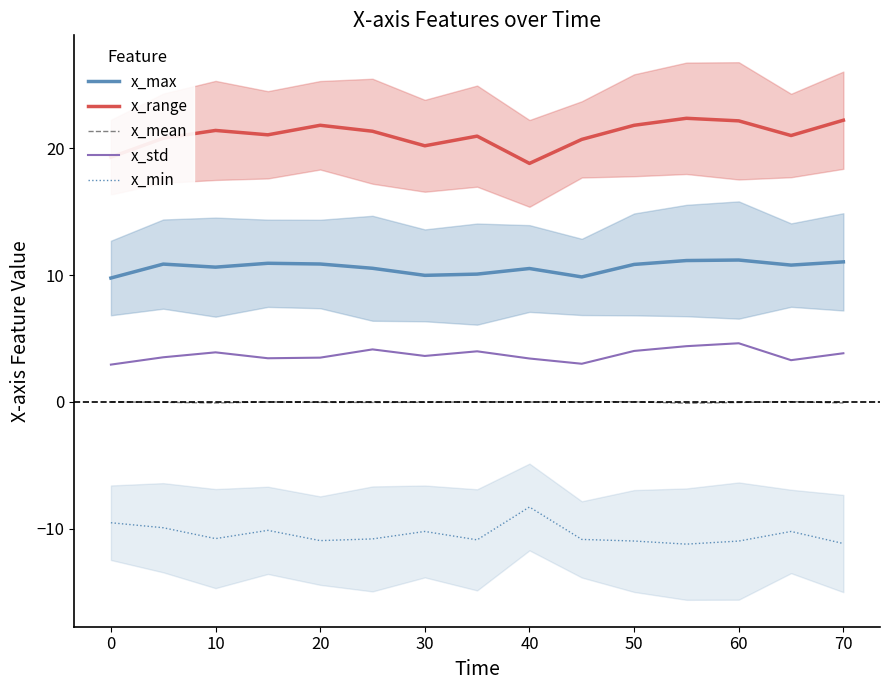

Rank the series by their maximum value, from lowest to highest.

x_min, x_mean, x_std, x_max, x_range